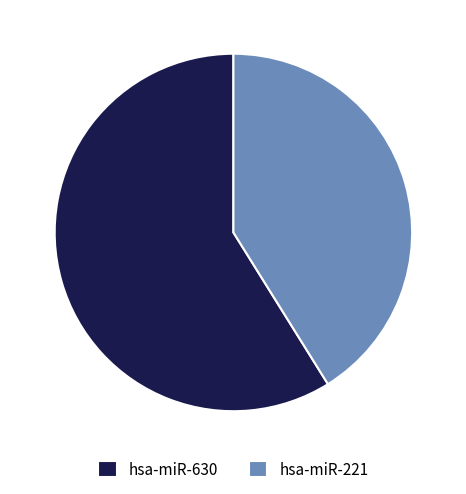

How many segments does this pie chart have?

2